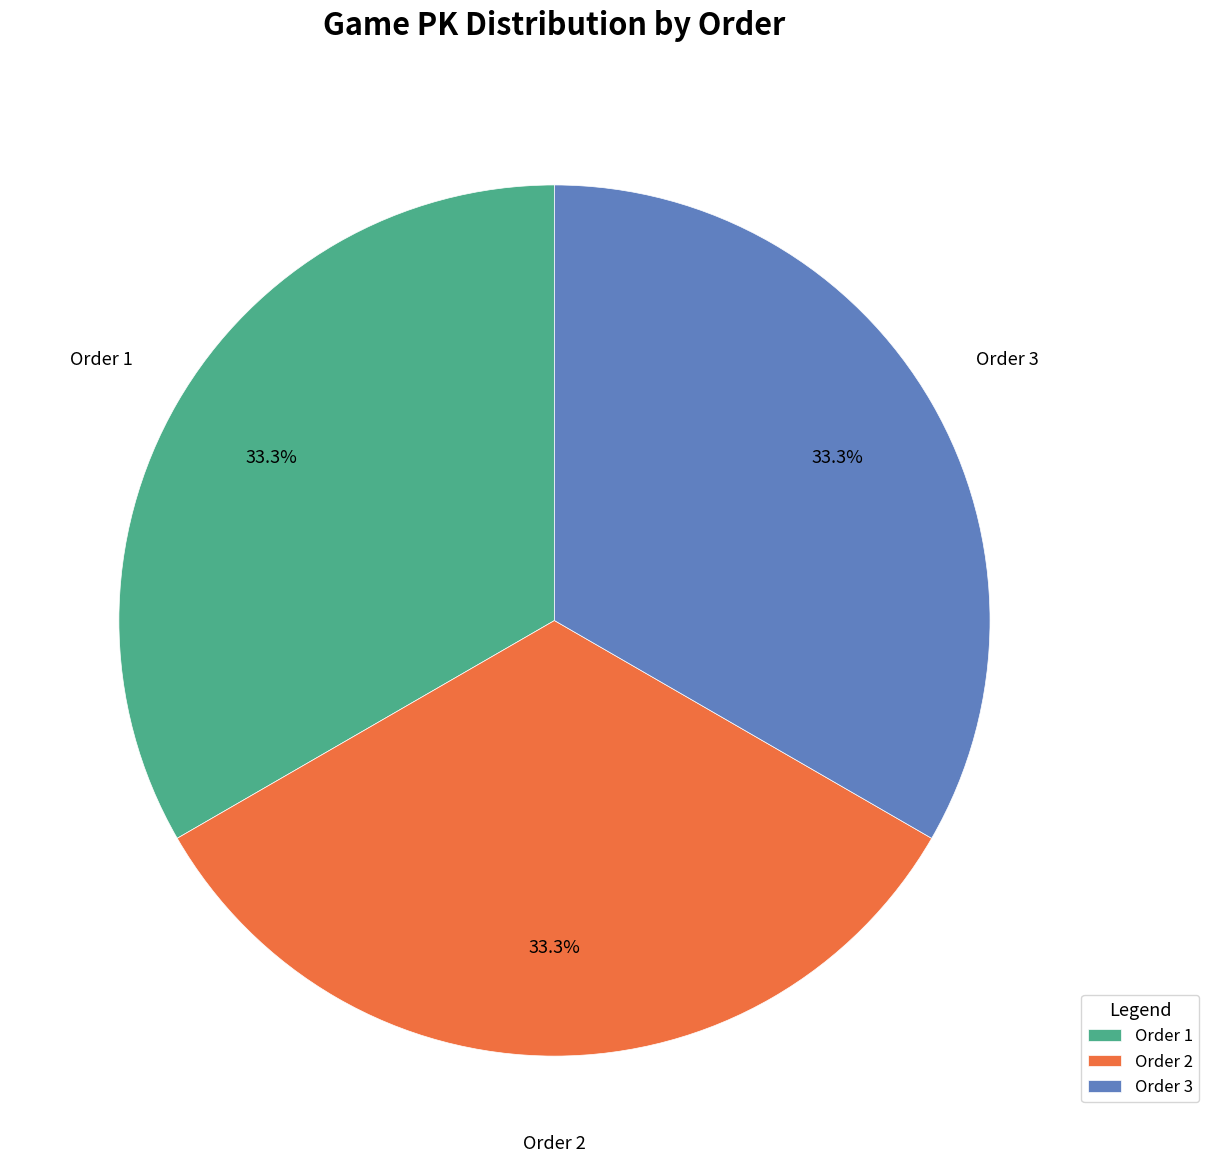

What is the ratio of the value at Order 3 to the value at Order 2?

1.0